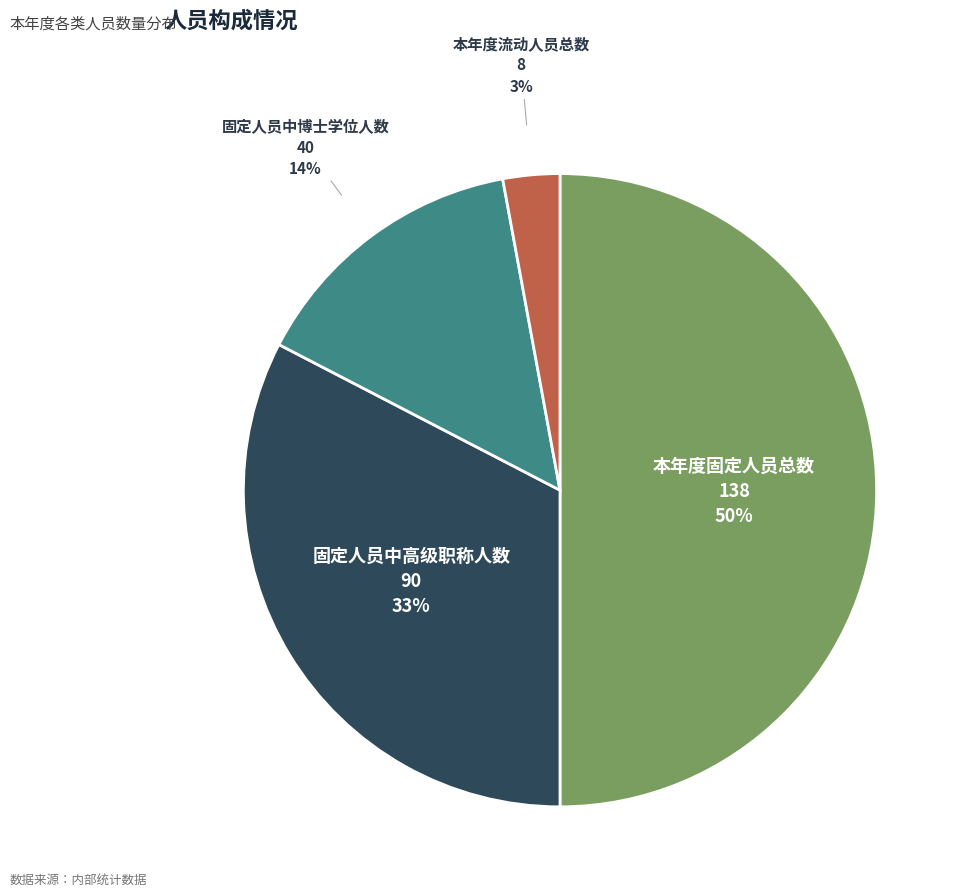

What is the largest slice in the pie chart?

本年度固定人员总数